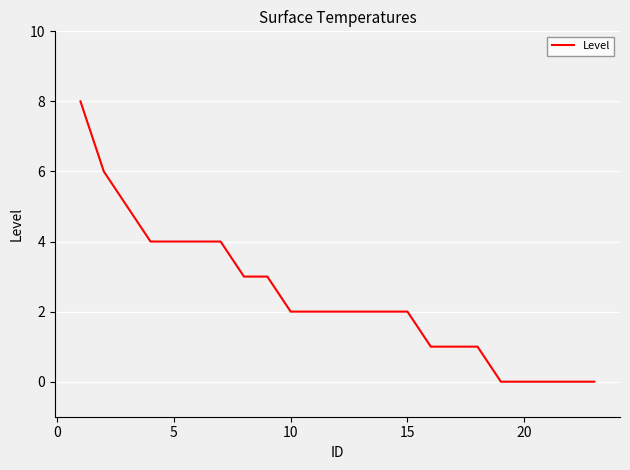

What is the difference between the maximum and minimum values?

8